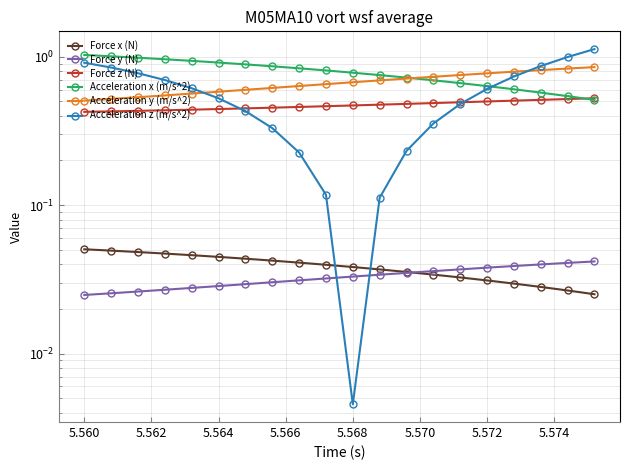

Reading right to left, extract all data points from this chart.

Force x (N): 0.0	0.0	0.0	0.0	0.0	0.0	0.0	0.0	0.0	0.0	0.0	0.0	0.0	0.0	0.0	0.0	0.0	0.0	0.0	0.1
Force y (N): 0.0	0.0	0.0	0.0	0.0	0.0	0.0	0.0	0.0	0.0	0.0	0.0	0.0	0.0	0.0	0.0	0.0	0.0	0.0	0.0
Force z (N): 0.5	0.5	0.5	0.5	0.5	0.5	0.5	0.5	0.5	0.5	0.5	0.5	0.5	0.4	0.4	0.4	0.4	0.4	0.4	0.4
Acceleration x (m/s^2): 0.5	0.5	0.6	0.6	0.6	0.7	0.7	0.7	0.8	0.8	0.8	0.8	0.9	0.9	0.9	0.9	1.0	1.0	1.0	1.0
Acceleration y (m/s^2): 0.9	0.8	0.8	0.8	0.8	0.8	0.7	0.7	0.7	0.7	0.7	0.6	0.6	0.6	0.6	0.6	0.5	0.5	0.5	0.5
Acceleration z (m/s^2): 1.1	1.0	0.9	0.7	0.6	0.5	0.4	0.2	0.1	0.0	0.1	0.2	0.3	0.4	0.5	0.6	0.7	0.8	0.8	0.9